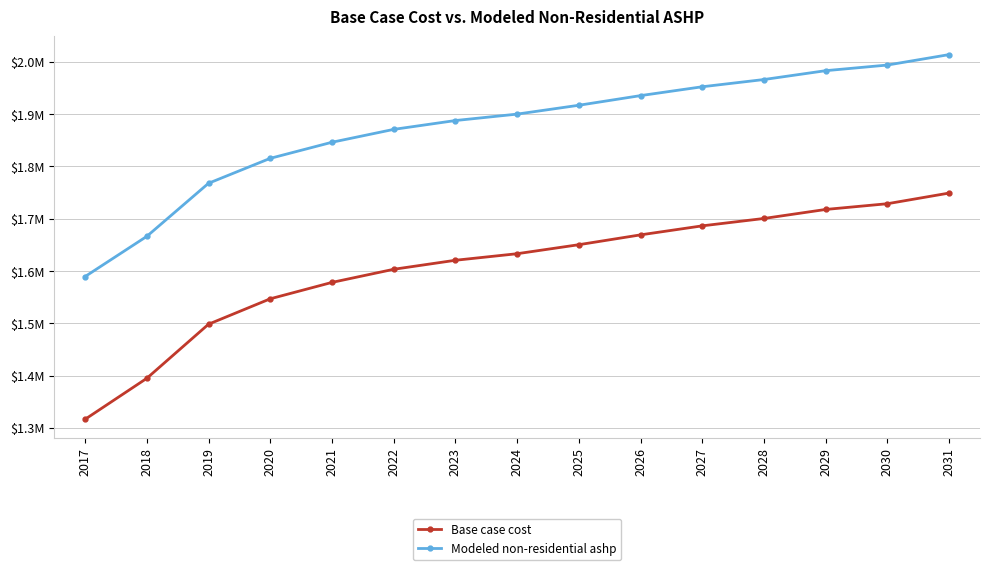

What is the greatest value displayed?

2014060.6